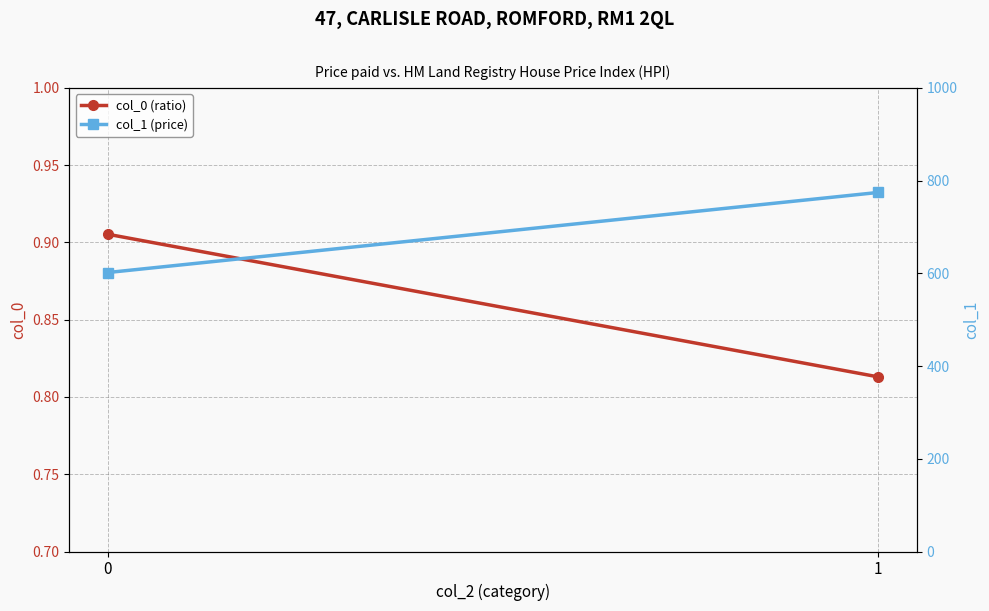

Reading left to right, what are all the values shown in this chart?

col_0 (ratio): 0=0.9	1=0.8
col_1 (price): 0=601.7	1=774.4